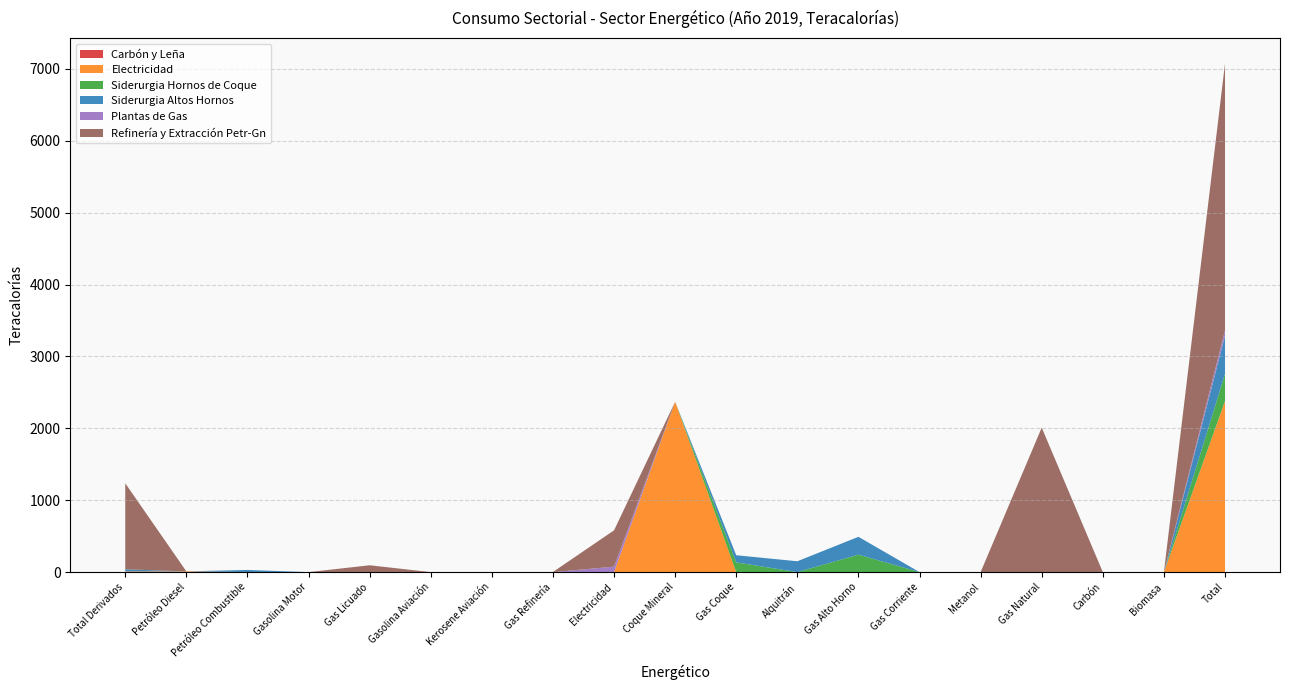

Reading left to right, extract all data points from this chart.

Carbón y Leña: 0.0	0.0	0.0	0.0	0.0	0.0	0.0	0.0	0.0	0.0	0.0	0.0	0.0	0.0	0.0	0.0	0.0	0.0	0.0
Electricidad: 9.7	9.5	0.1	0.0	0.0	0.0	0.0	0.0	0.0	2370.1	0.0	0.0	0.0	0.0	0.0	0.0	0.0	0.0	2379.7
Siderurgia Hornos de Coque: 0.0	0.0	0.0	0.0	0.0	0.0	0.0	0.0	0.0	0.0	135.9	0.0	242.9	0.0	0.0	0.0	0.0	0.0	378.8
Siderurgia Altos Hornos: 29.9	0.0	29.9	0.0	0.0	0.0	0.0	0.0	0.0	0.0	98.9	151.1	248.3	0.0	0.0	0.0	0.0	0.0	528.2
Plantas de Gas: 0.0	0.0	0.0	0.0	0.0	0.0	0.0	0.0	76.2	0.0	0.0	0.0	0.0	0.0	0.0	0.0	0.0	0.0	76.2
Refinería y Extracción Petr-Gn: 1196.0	1.1	0.0	0.0	95.3	0.0	0.0	1.8	505.2	0.0	0.0	0.0	0.0	0.0	0.0	2010.4	0.0	0.0	3711.6